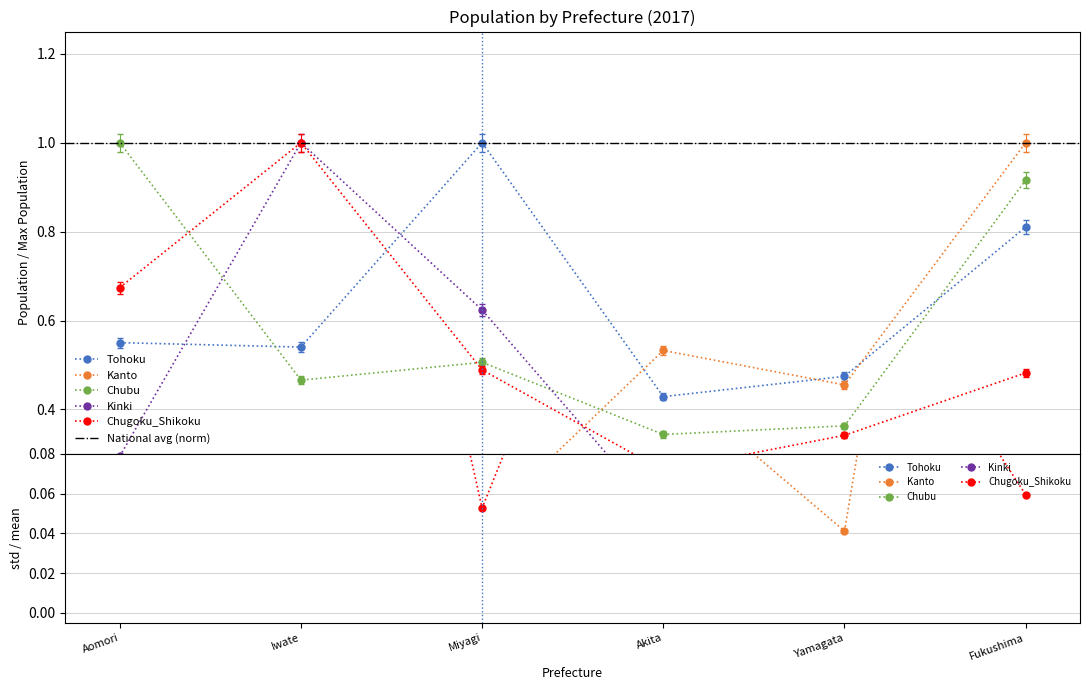

Rank the series by their maximum value, from lowest to highest.

Tohoku, Kanto, Chubu, Kinki, Chugoku_Shikoku